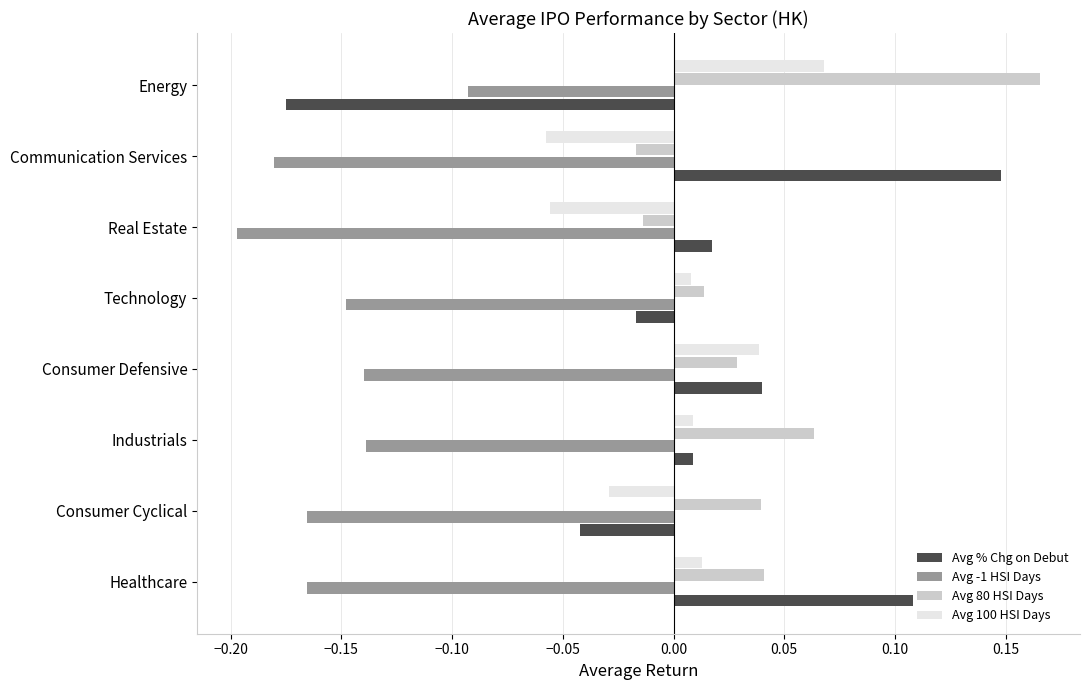

What are all the series names shown in the legend?

Avg % Chg on Debut, Avg -1 HSI Days, Avg 80 HSI Days, Avg 100 HSI Days